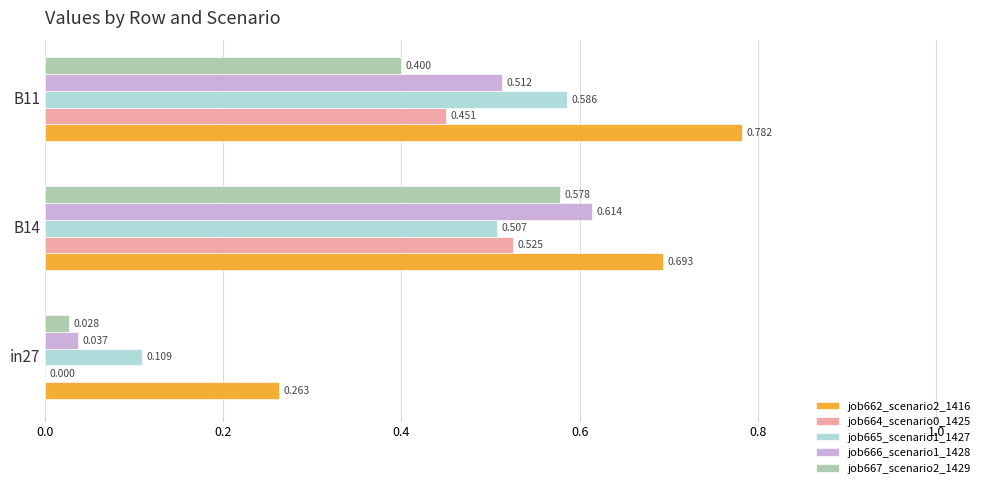

How many data points does each series have?

3